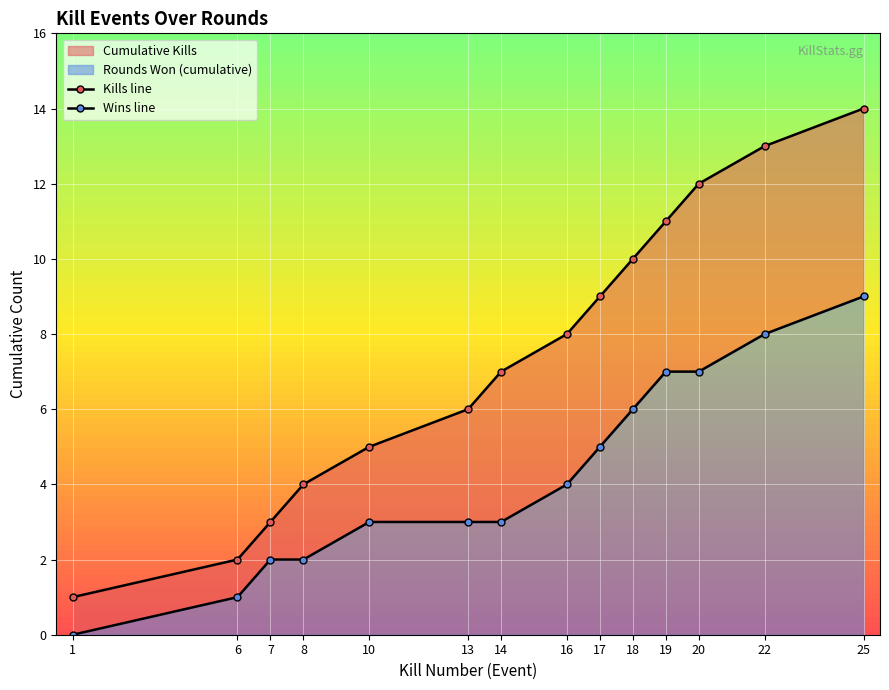

List the series in order of their overall mean, lowest first.

Wins line, Kills line